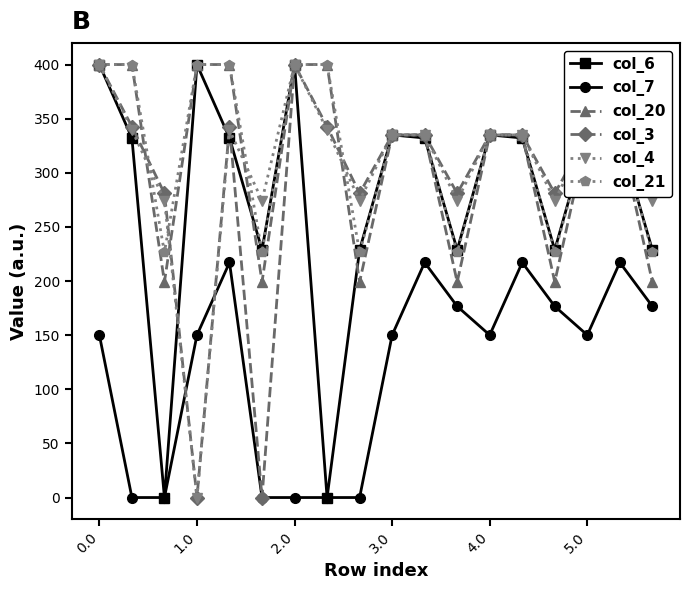

What is the maximum value for col_7?

217.1